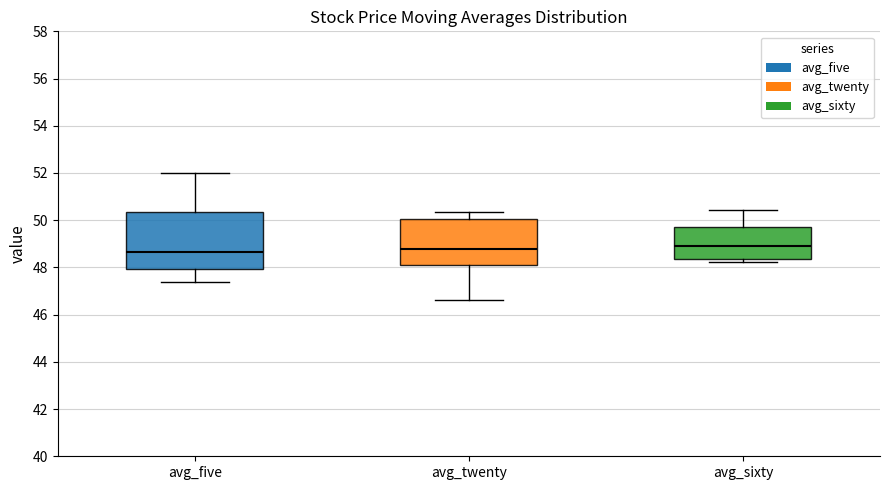

Reading left to right, read every box against the y-axis: the position of its median line, the range the box covers, and the ends of its whiskers. The values are not printed on the chart, so give them approximately, as read against the axis.

avg_five: median 48.6, box 48.0 to 50.4, whiskers 47.4 to 52.0
avg_twenty: median 48.8, box 48.2 to 50.0, whiskers 46.6 to 50.4
avg_sixty: median 49.0, box 48.4 to 49.8, whiskers 48.2 to 50.4